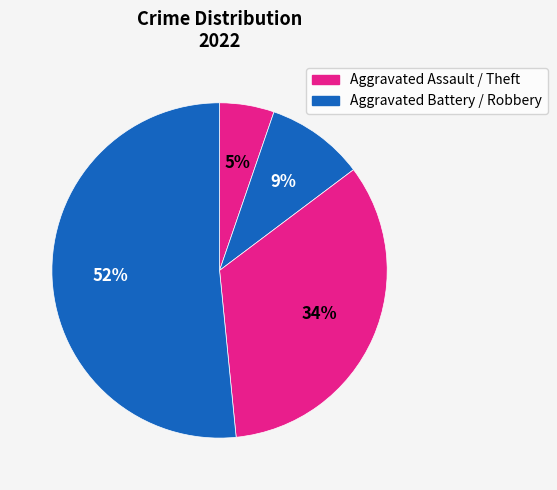

How many segments does this pie chart have?

4